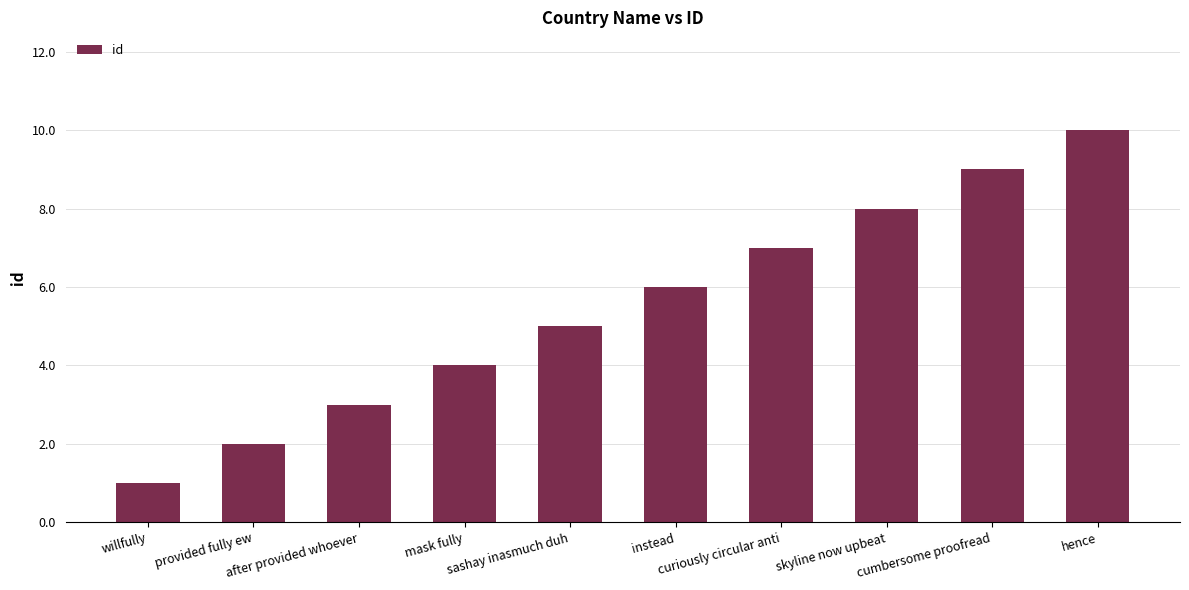

Rank the categories by value from lowest to highest.

willfully, provided fully ew, after provided whoever, mask fully, sashay inasmuch duh, instead, curiously circular anti, skyline now upbeat, cumbersome proofread, hence